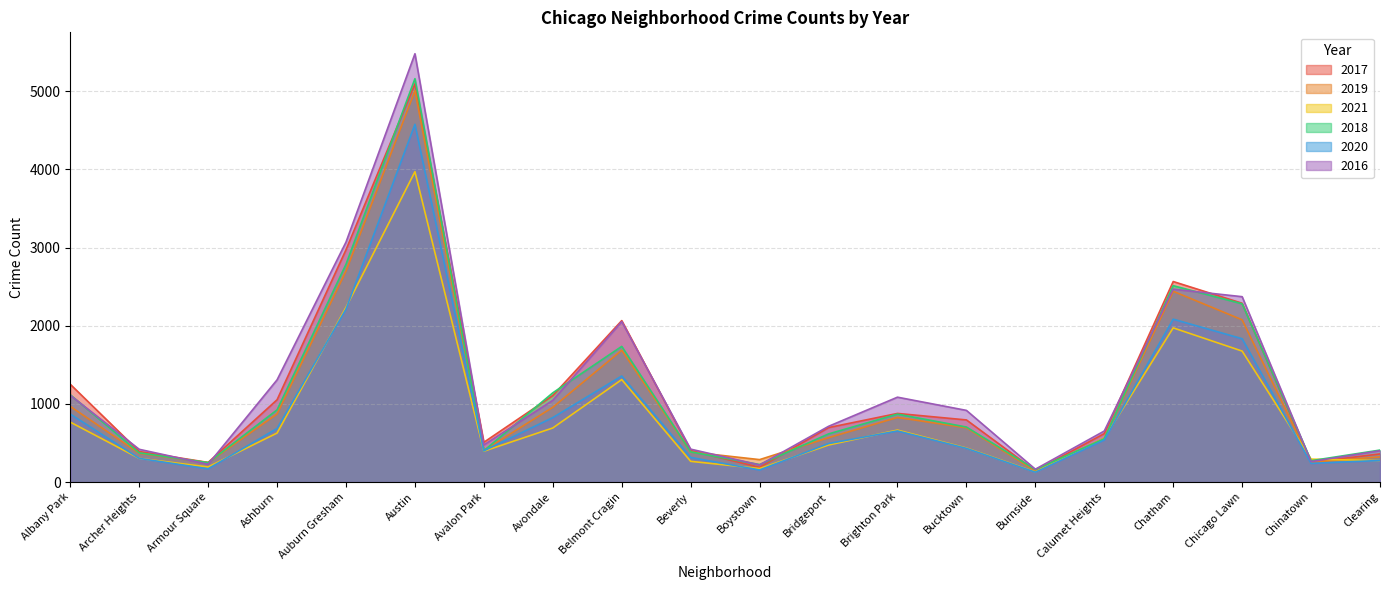

What is the difference between the 2017 values at Calumet Heights and Avondale?

487